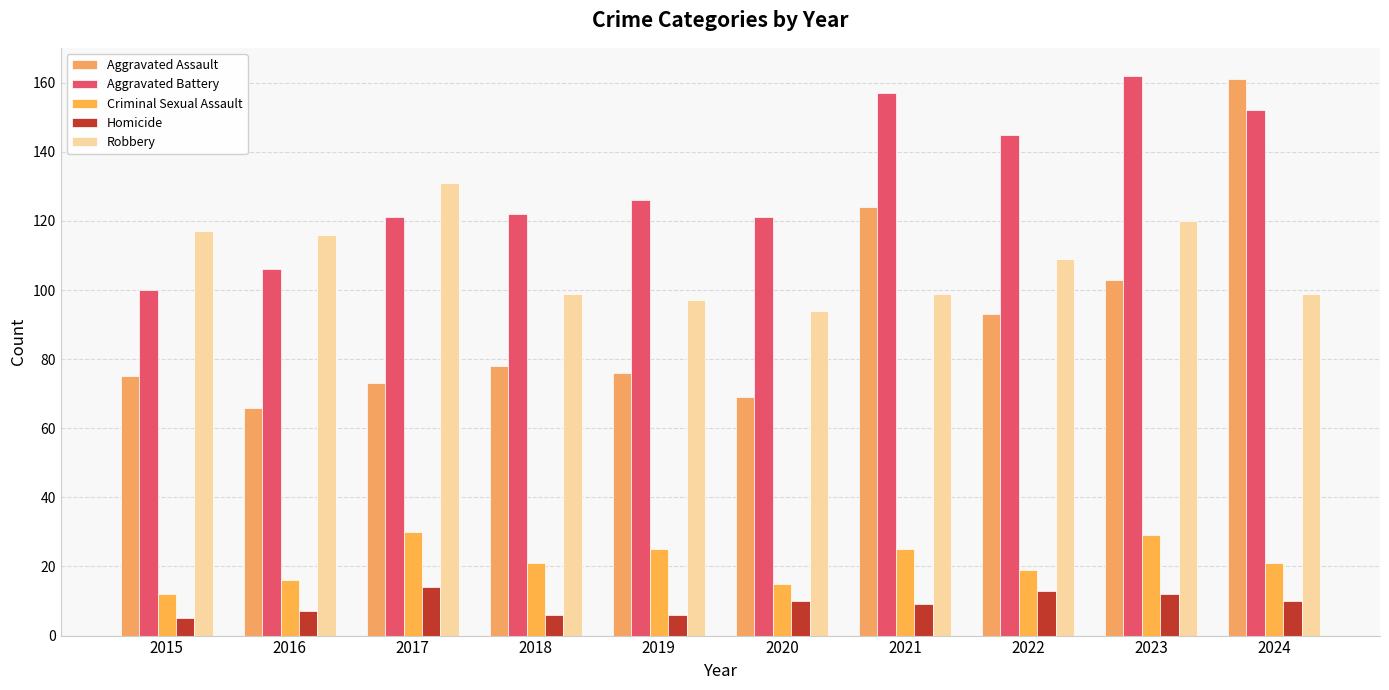

Count the number of data series in this chart.

5